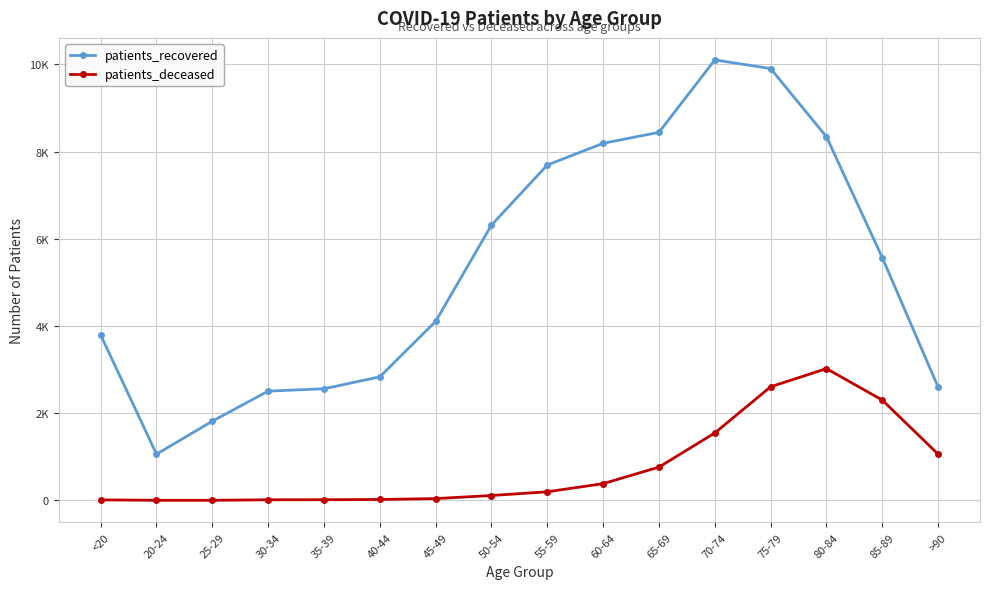

What is the label of the 16th point from the left?

>90